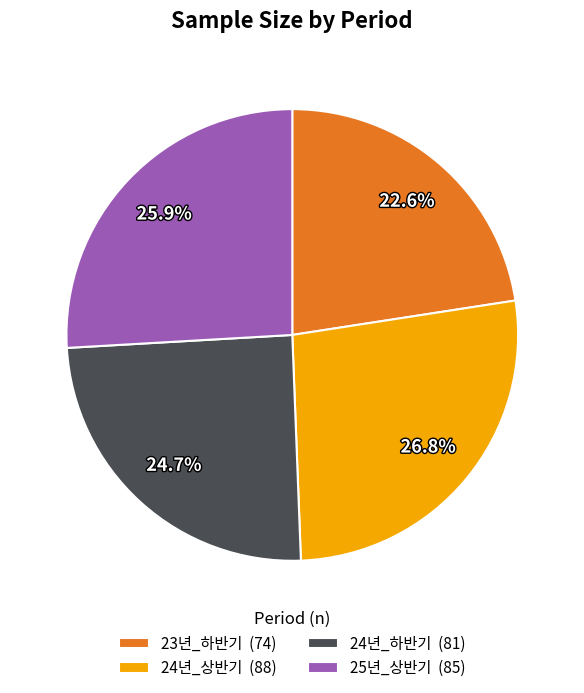

Is there a majority slice in this chart?

No